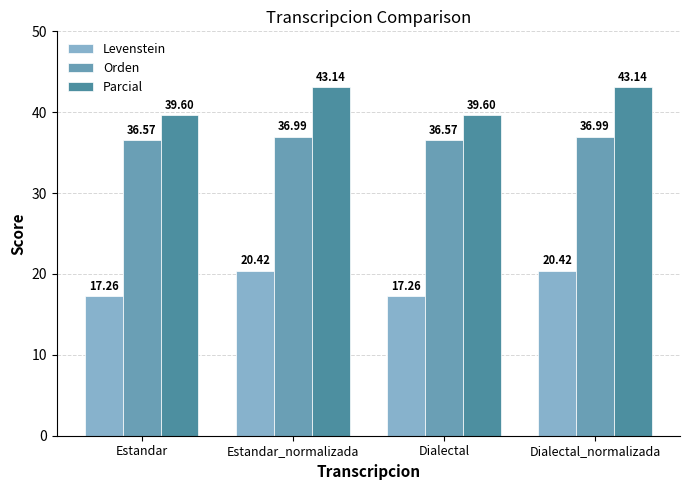

Reading right to left, transcribe all the data shown in this chart.

Levenstein: Dialectal_normalizada=20.4	Dialectal=17.3	Estandar_normalizada=20.4	Estandar=17.3
Orden: Dialectal_normalizada=37.0	Dialectal=36.6	Estandar_normalizada=37.0	Estandar=36.6
Parcial: Dialectal_normalizada=43.1	Dialectal=39.6	Estandar_normalizada=43.1	Estandar=39.6